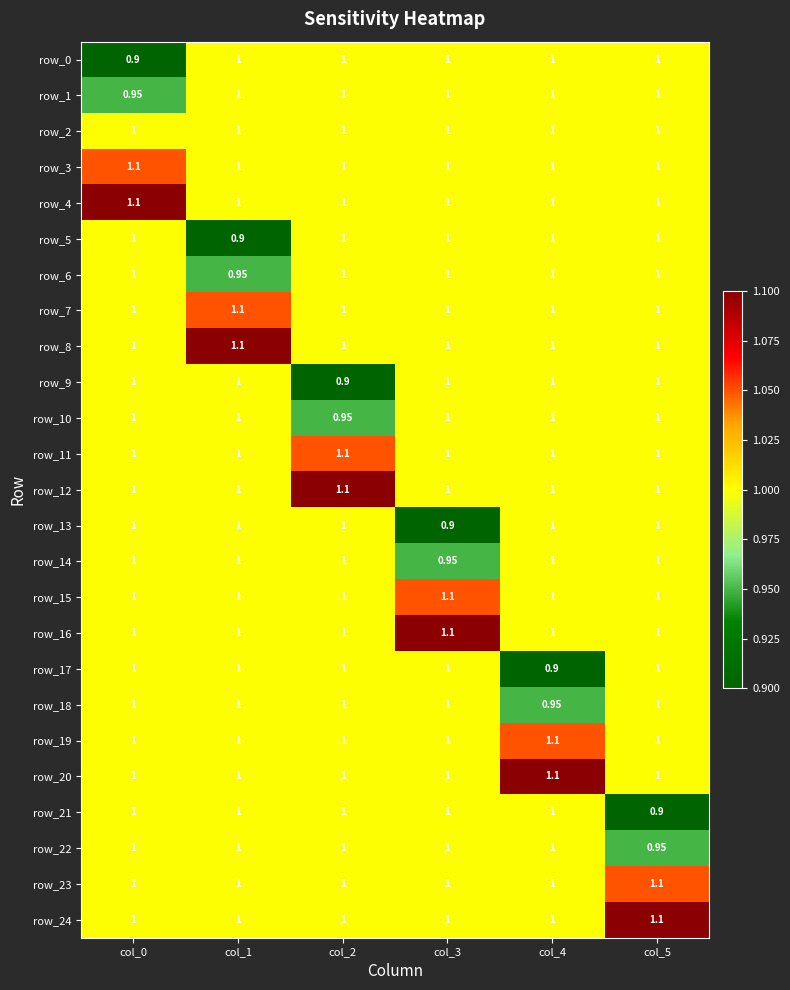

Is the value of row_20 at col_4 greater than the value of row_9 at col_3?

Yes